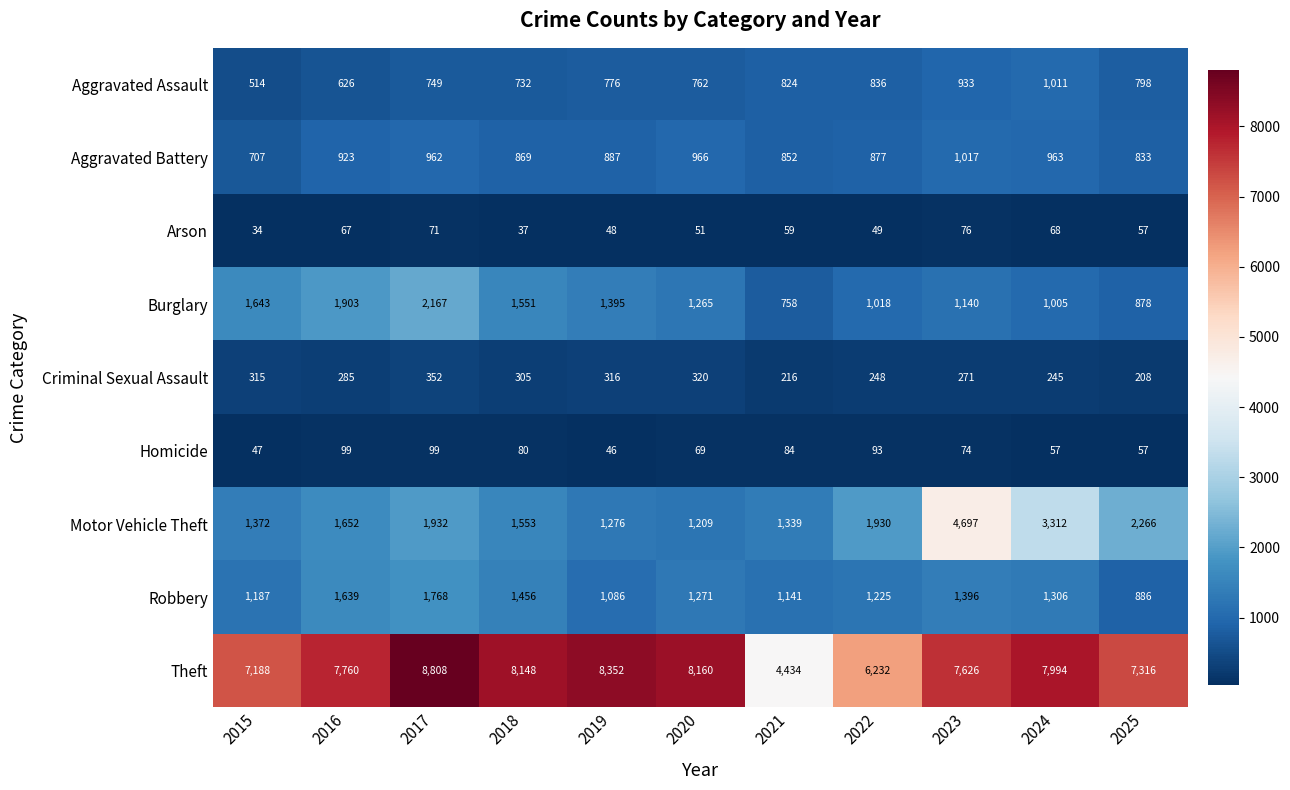

The value of Aggravated Assault at 2016 is 626. True or false?

True